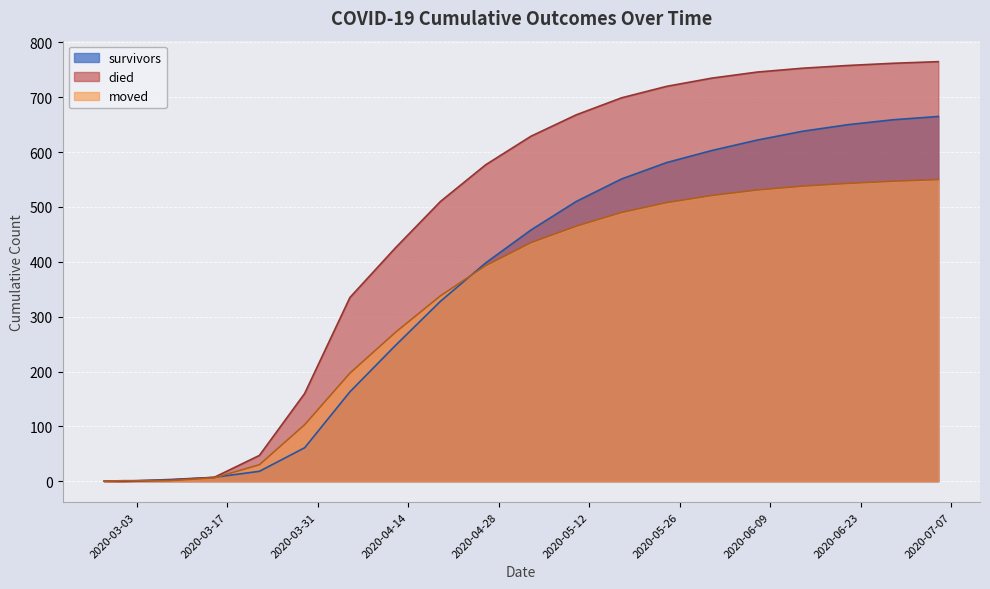

Where do died and moved first cross each other?

2020-03-01 and 2020-03-08